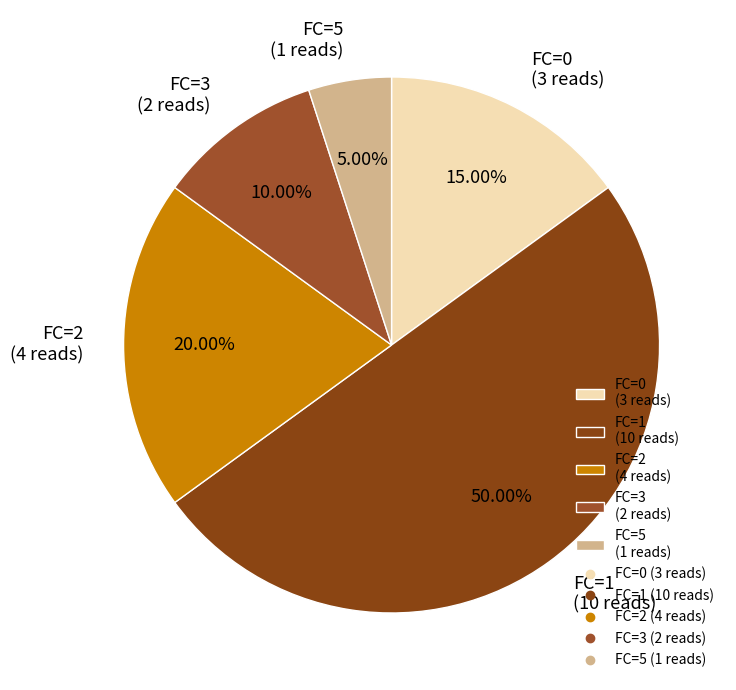

How many segments does this pie chart have?

5